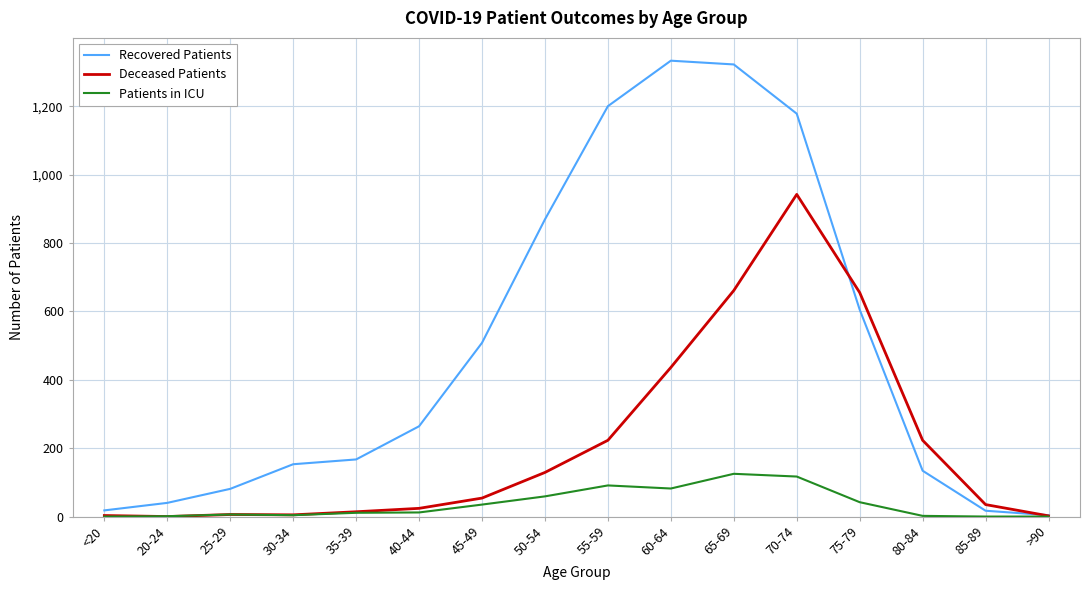

At how many categories does at least one series exceed 65?

12